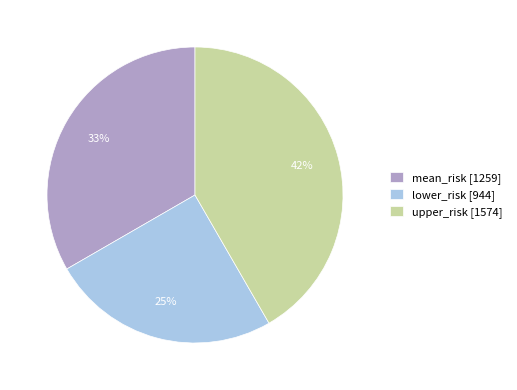

Combined, do upper_risk [1574] and lower_risk [944] account for over 50%?

Yes